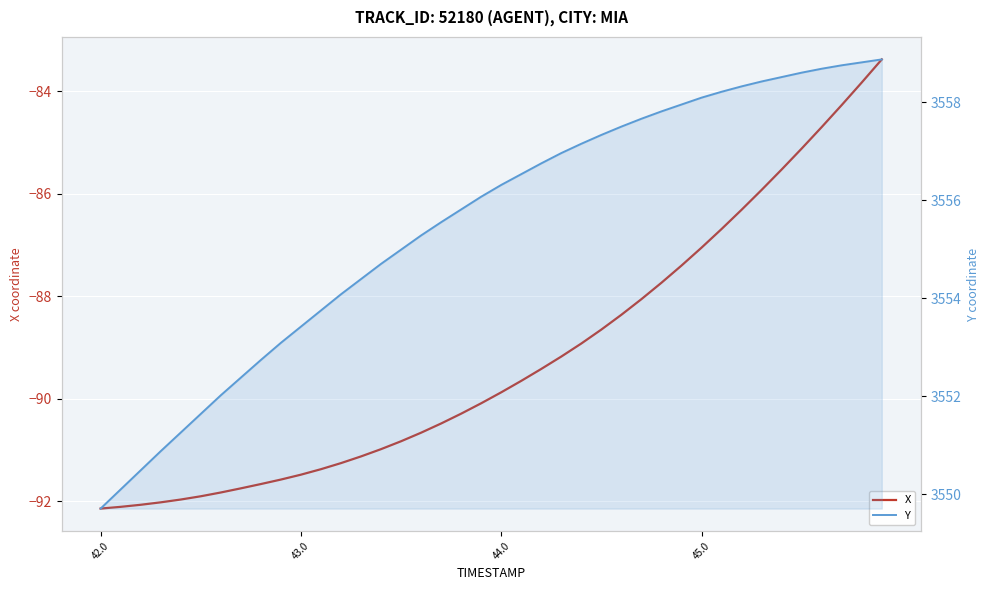

What is the value of the X point at the 15th from the left?

-91.0